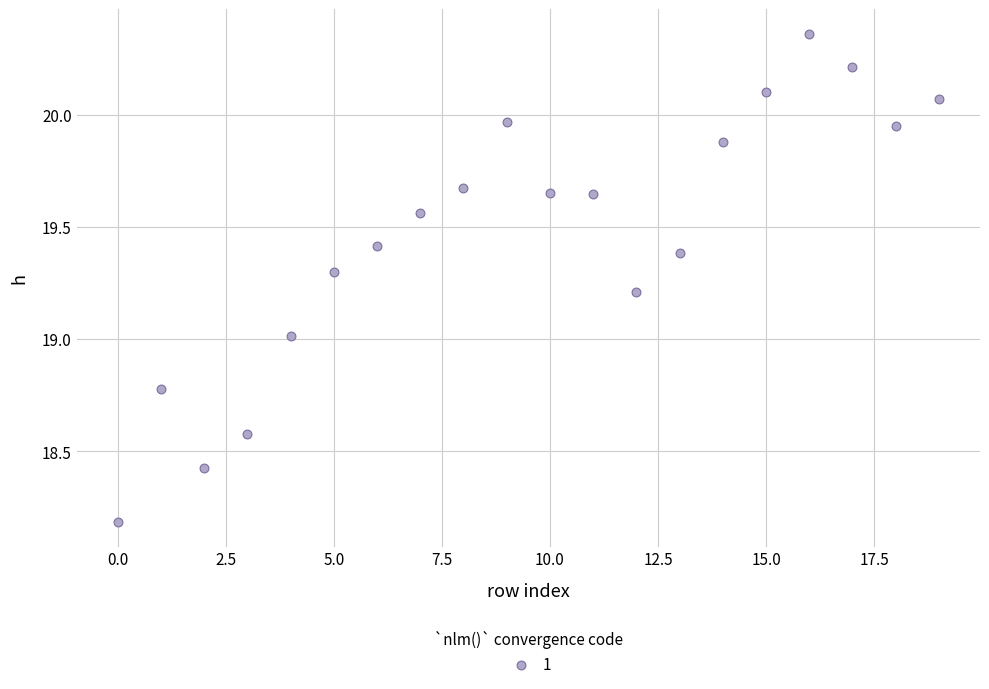

How many points are shown in the scatter plot?

20